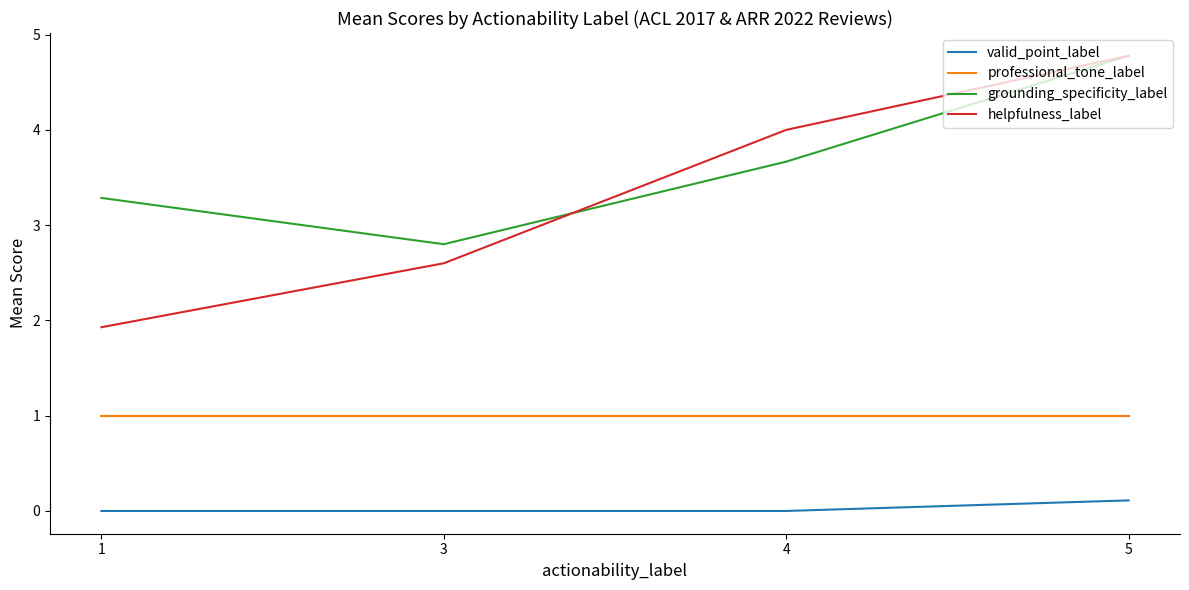

At 1, list the series in order from smallest to largest.

valid_point_label, professional_tone_label, helpfulness_label, grounding_specificity_label